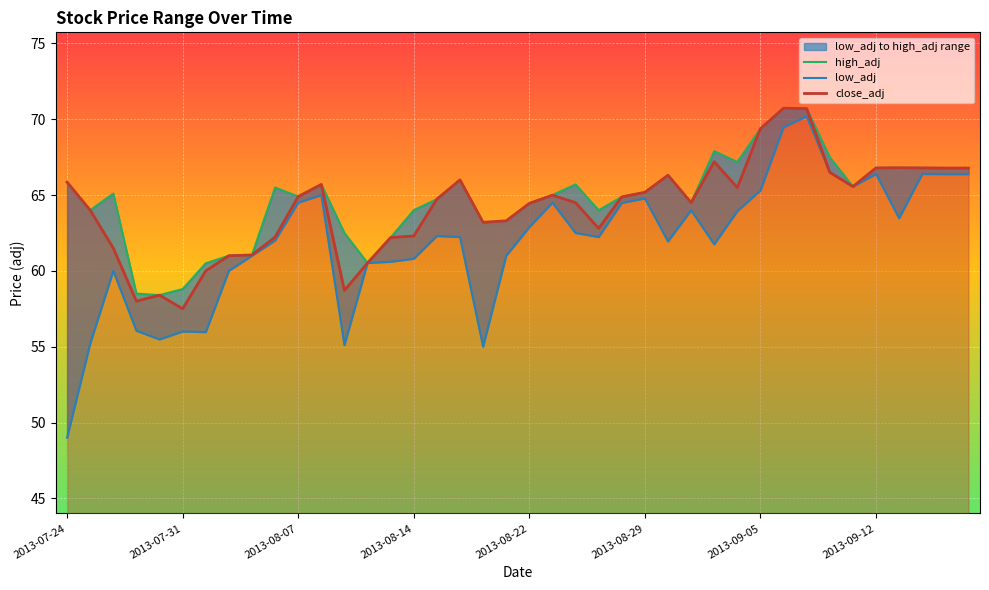

At which category is the sum across all series the highest?

32